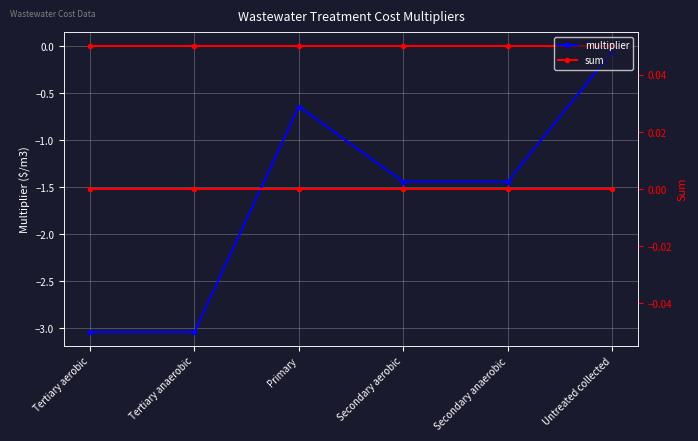

What position from the right is Primary?

4